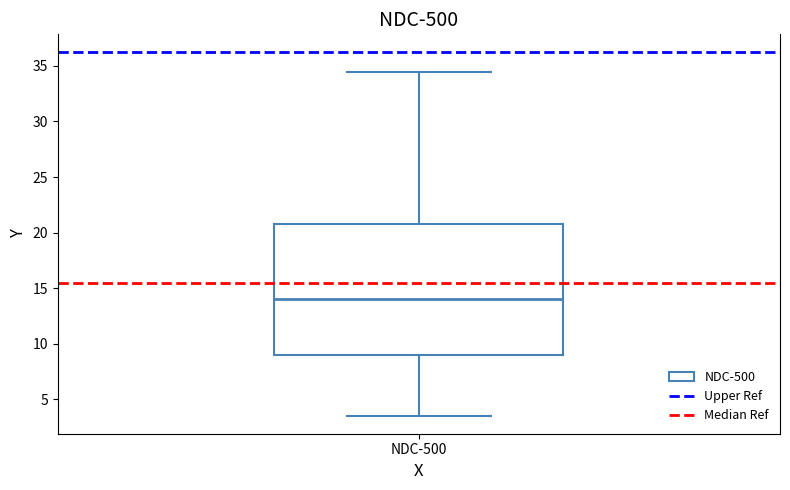

Where does the lower whisker of the box for NDC-500 end on the y-axis? The values are not printed on the chart, so give them approximately, as read against the axis.

3.5